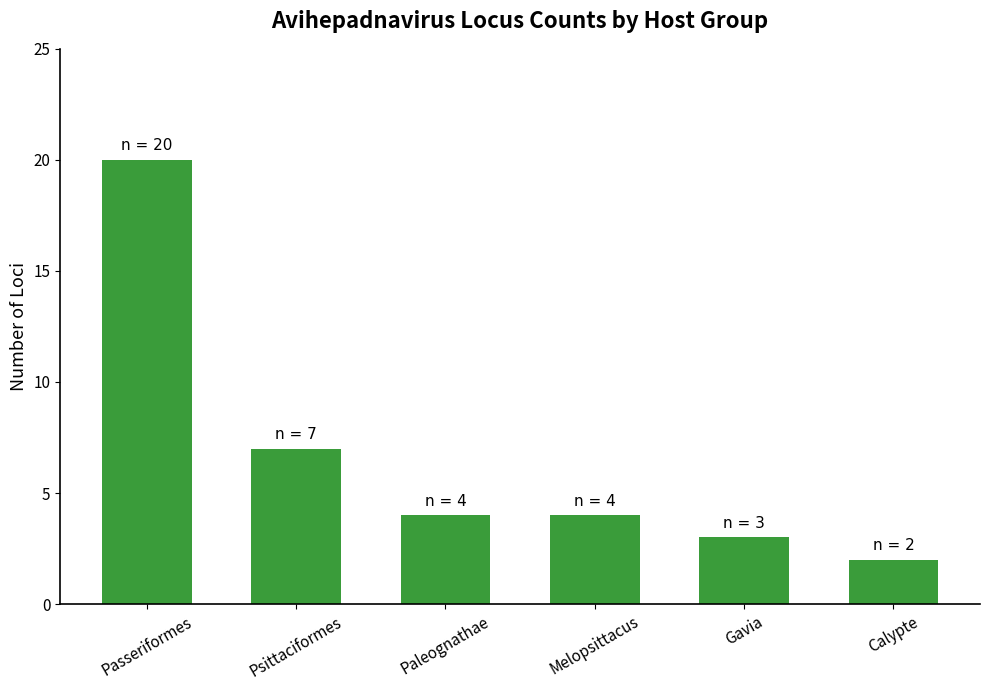

What is the label of the 5th bar from the right?

Psittaciformes